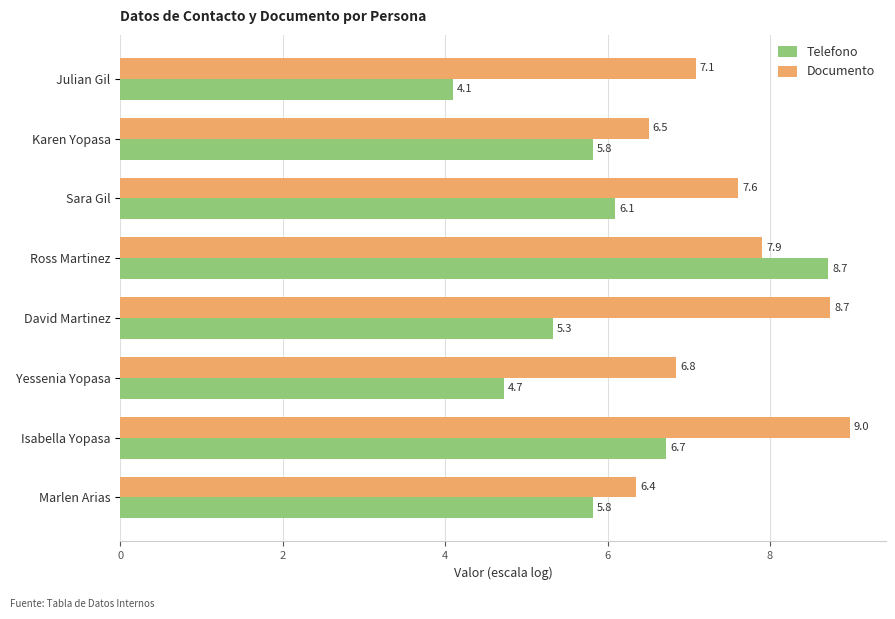

At Yessenia Yopasa, list the series in order from smallest to largest.

Telefono, Documento